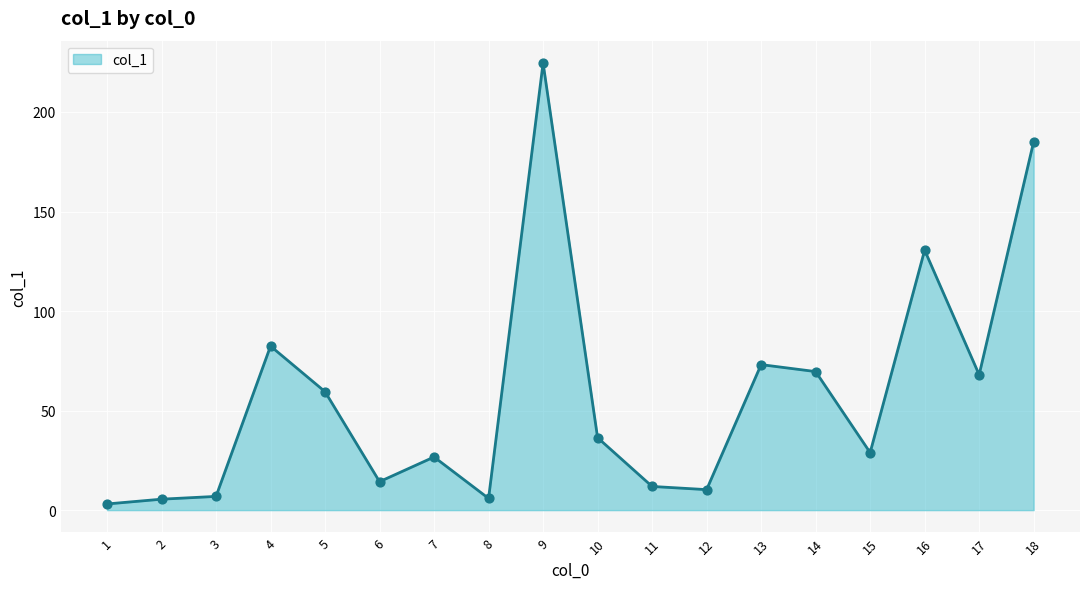

Approximately how many times larger is the value at 6 compared to 8?

2.4